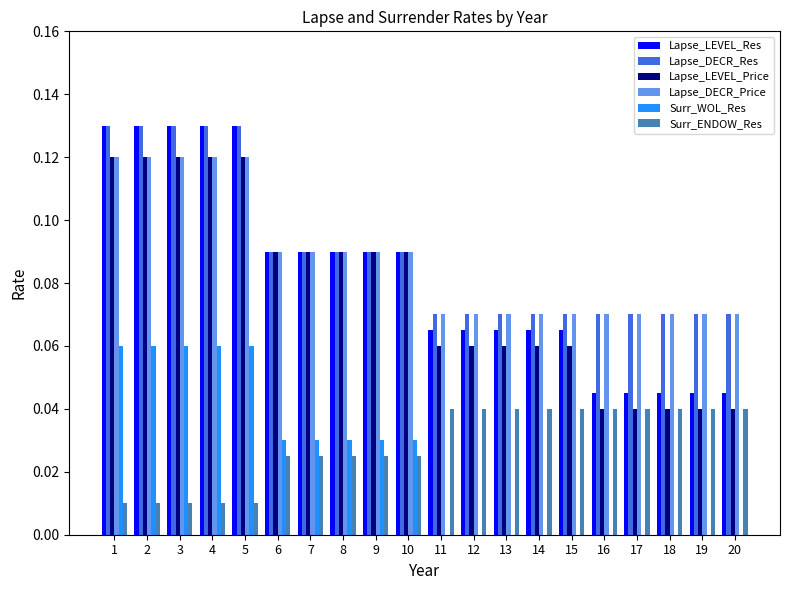

How many Surr_WOL_Res values are between 0 and 1?

20